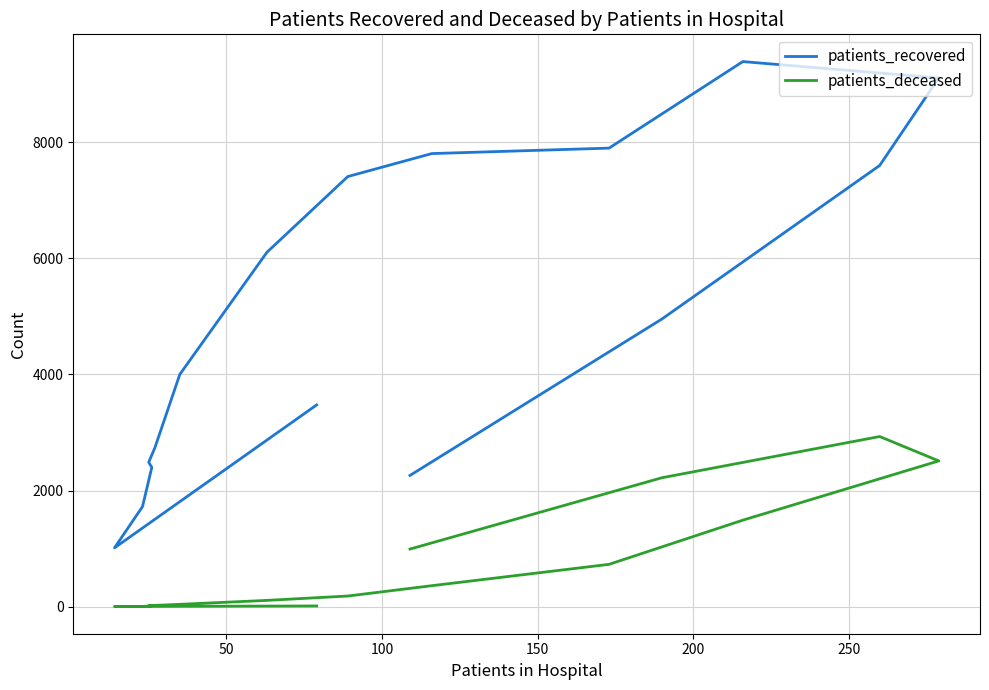

What is the lowest value of the patients_recovered series?

1013